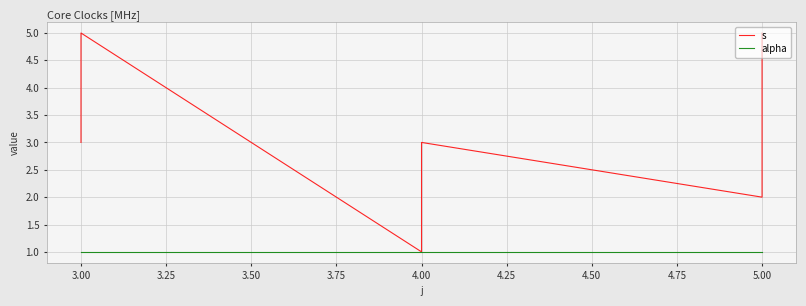

True or false: s and alpha intersect in this chart.

False